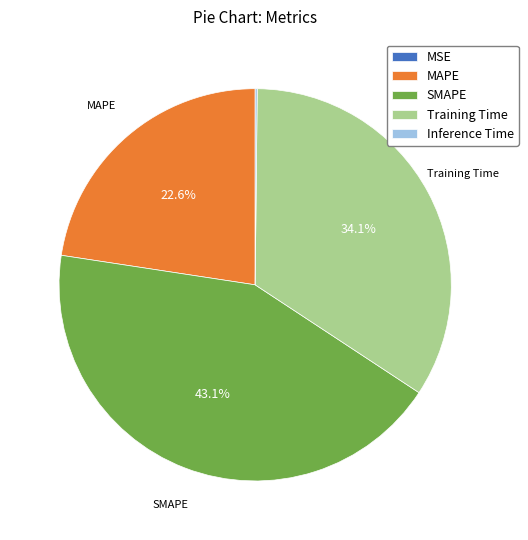

The Training Time slice represents 43% of the pie. True or false?

False